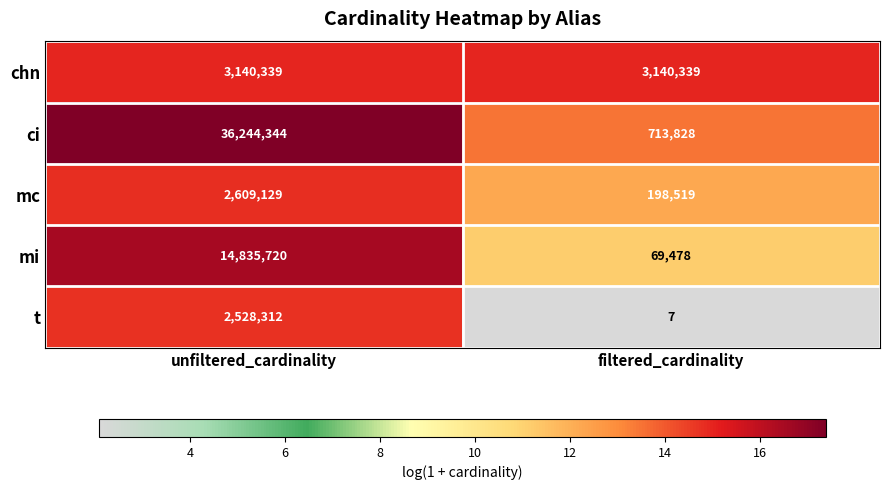

Reading left to right, transcribe all the data shown in this chart.

chn: unfiltered_cardinality=3140339	filtered_cardinality=3140339
ci: unfiltered_cardinality=36244344	filtered_cardinality=713828
mc: unfiltered_cardinality=2609129	filtered_cardinality=198519
mi: unfiltered_cardinality=14835720	filtered_cardinality=69478
t: unfiltered_cardinality=2528312	filtered_cardinality=7